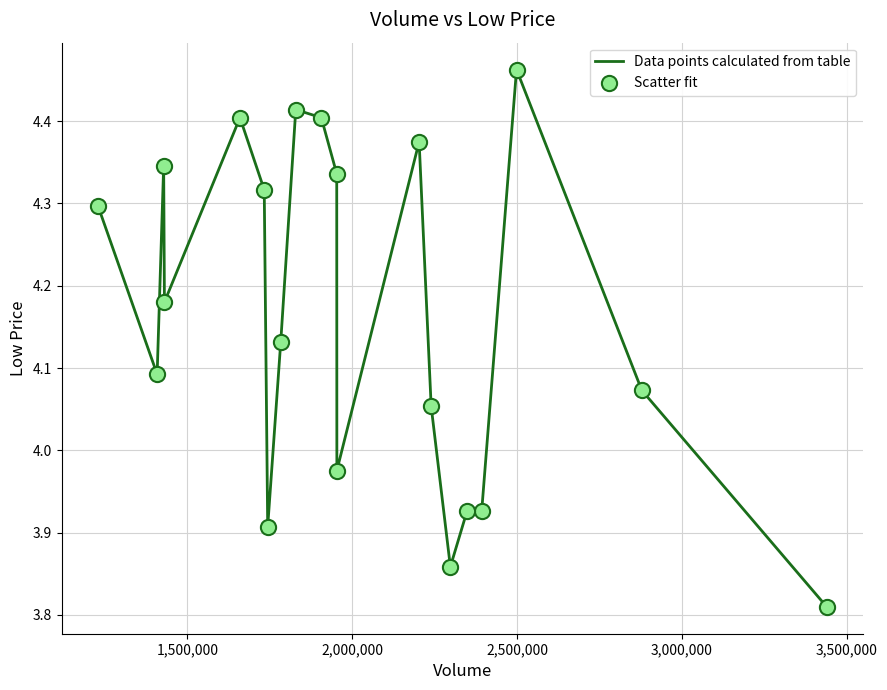

What is the difference between the maximum and minimum values?

0.7